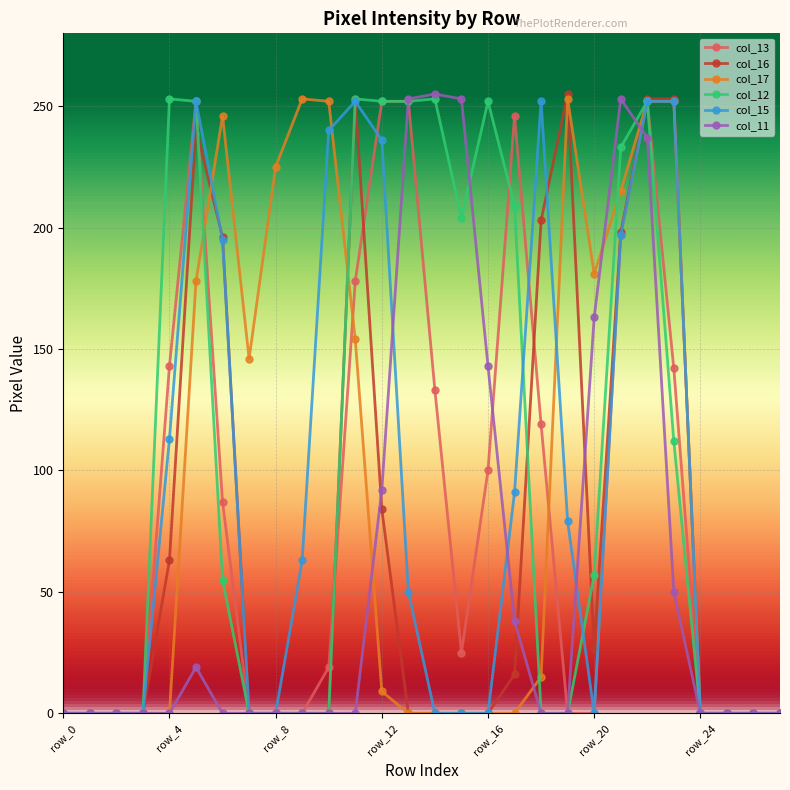

What are all the series names shown in the legend?

col_13, col_16, col_17, col_12, col_15, col_11